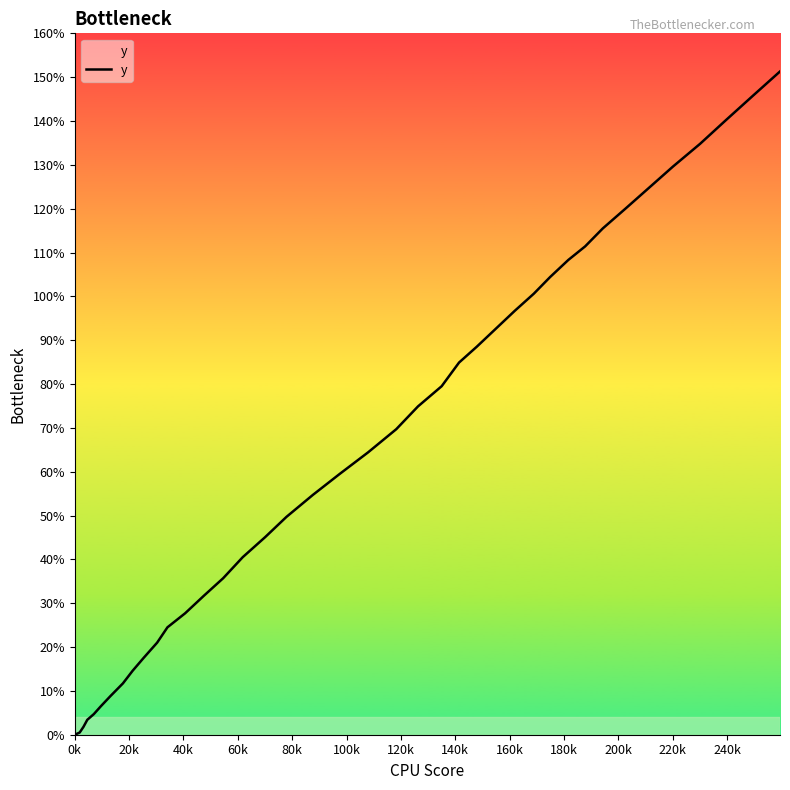

What is the greatest value displayed?

151.3